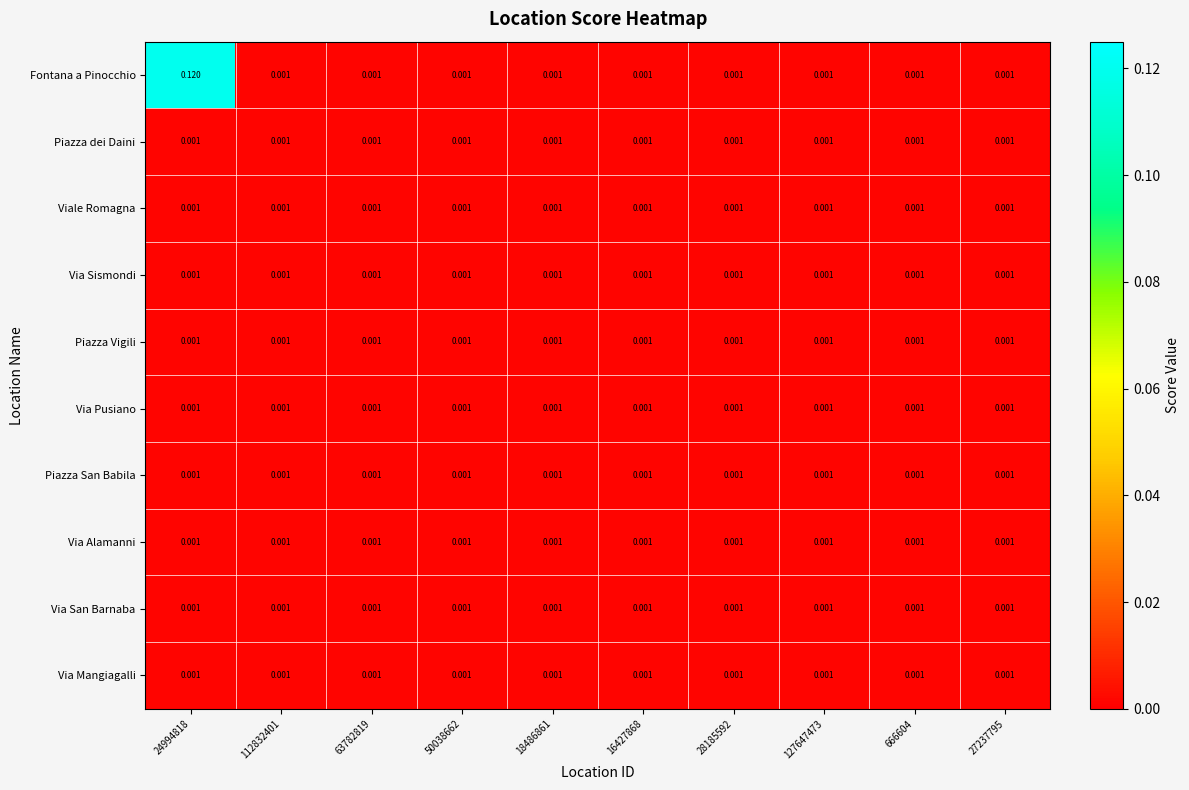

Which series has the largest range (max minus min)?

Fontana a Pinocchio